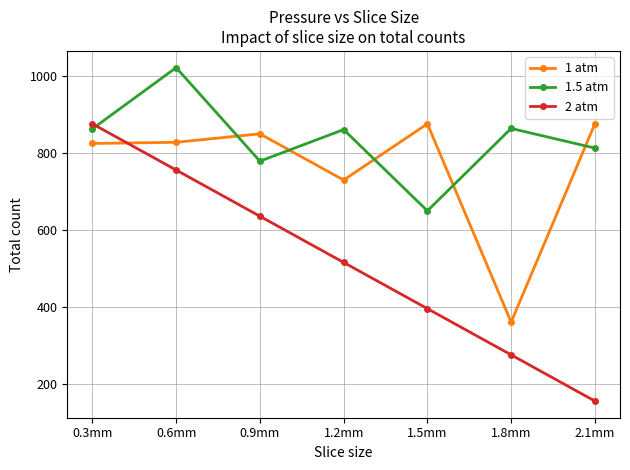

What is the minimum value for 1 atm?

361